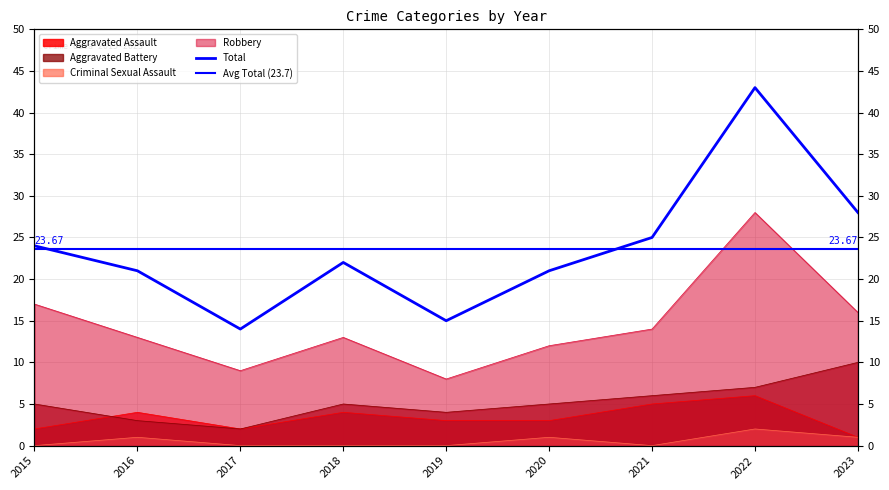

List the series in order of their peak value, lowest first.

Criminal Sexual Assault, Aggravated Assault, Aggravated Battery, Robbery, Total